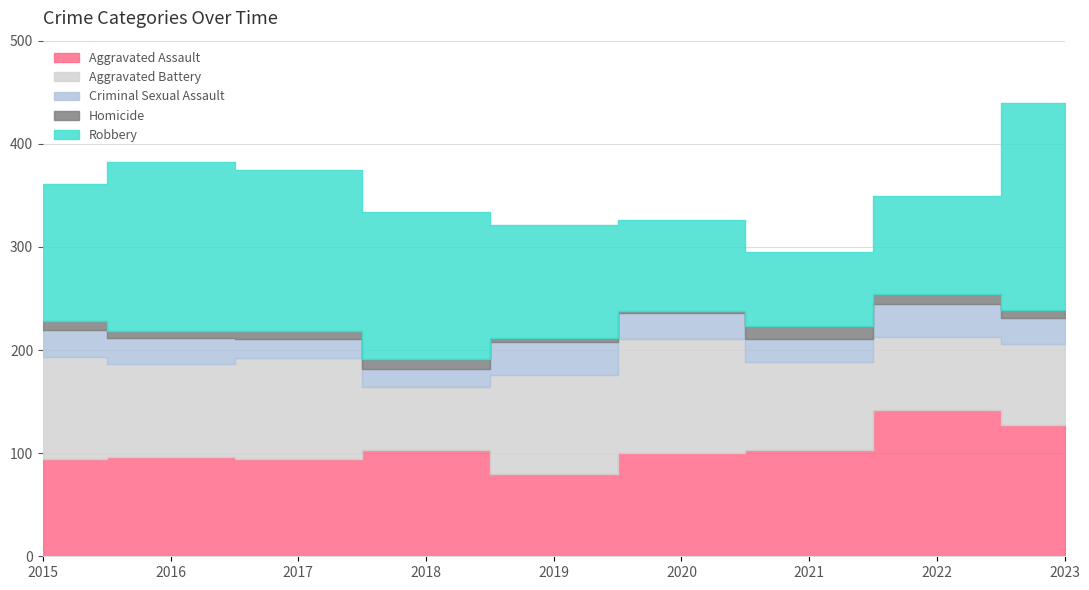

In Aggravated Battery, how many points are lower than both neighbors (excluding endpoints)?

3